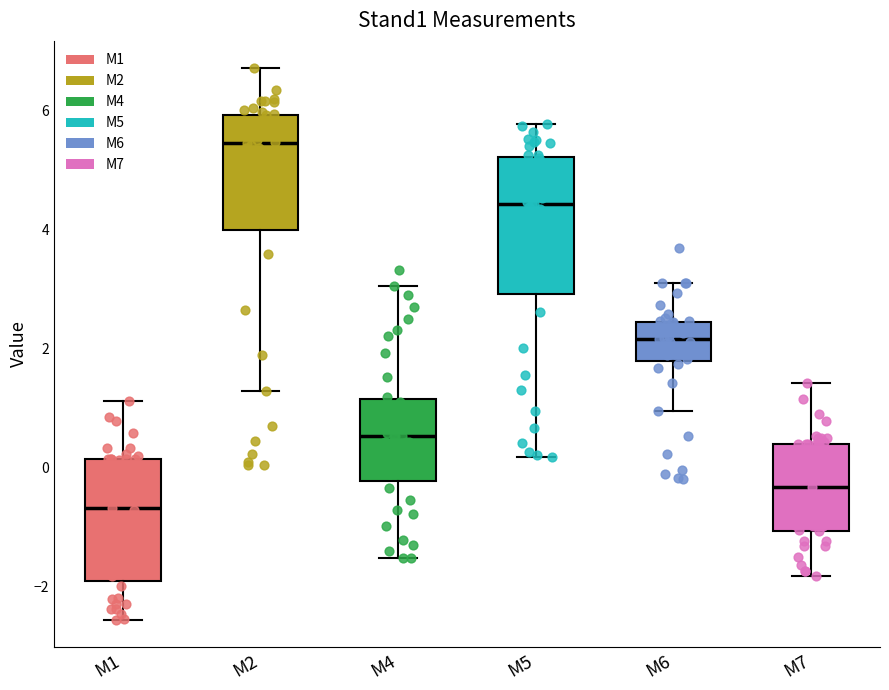

Which box's median line is the lowest?

M1